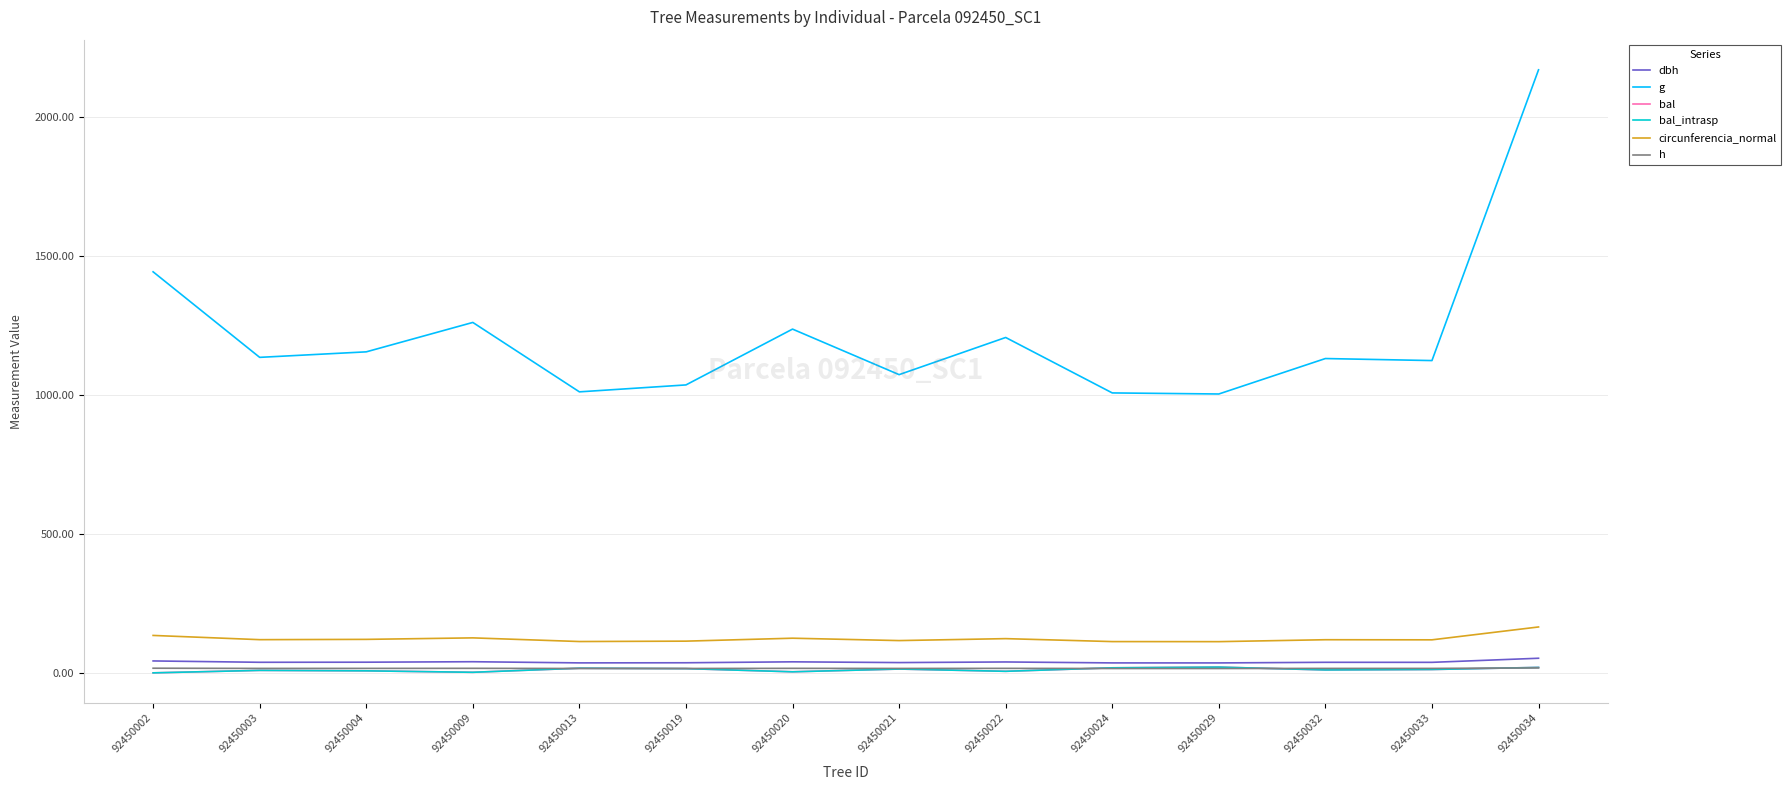

Does the chart have visible grid lines?

Yes